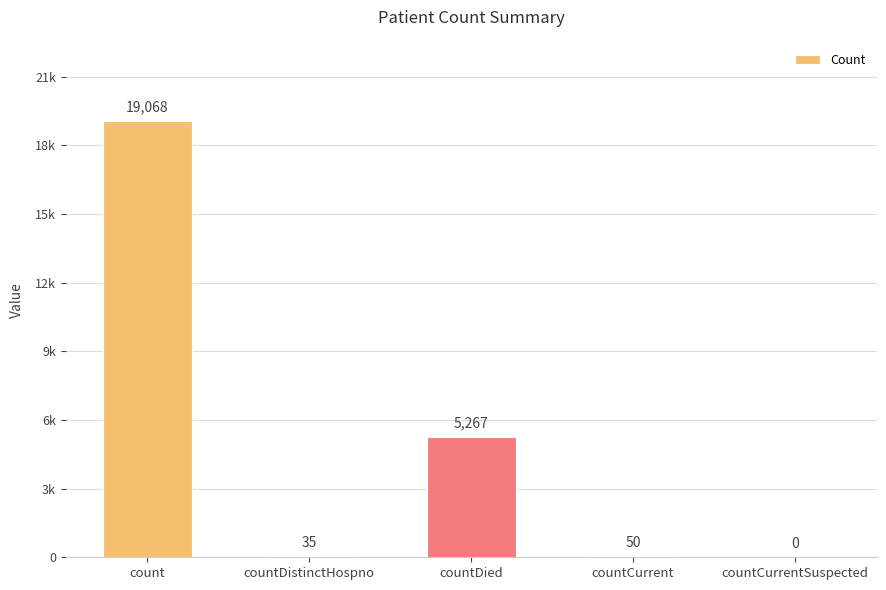

Rank the categories by value from highest to lowest.

count, countDied, countCurrent, countDistinctHospno, countCurrentSuspected